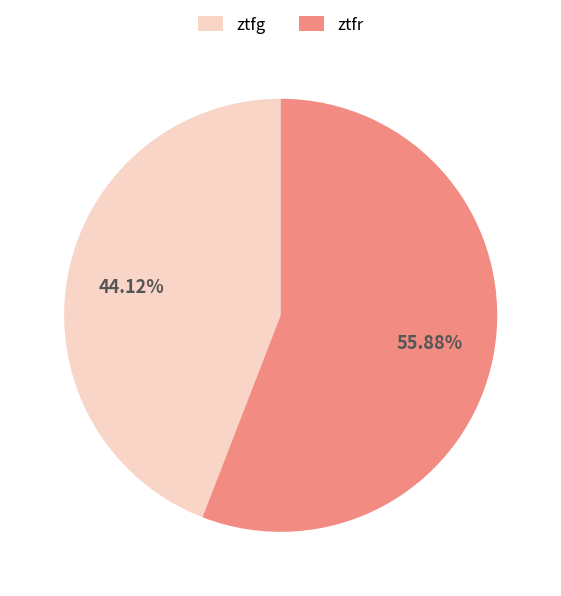

Does ztfg account for over 50% of the chart?

No